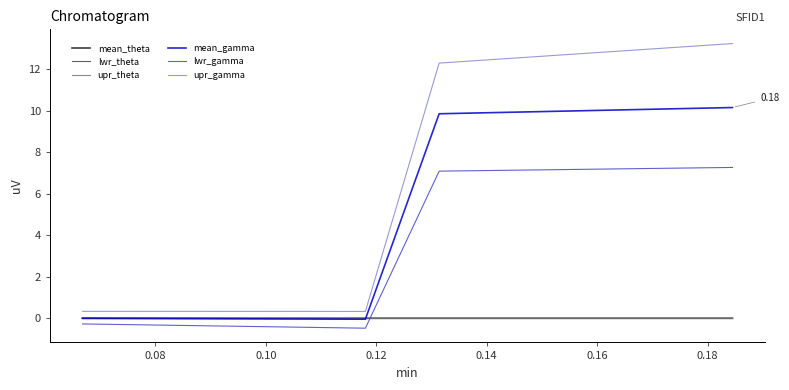

Which series ends up on top after the final intersection of upr_theta and lwr_gamma?

lwr_gamma